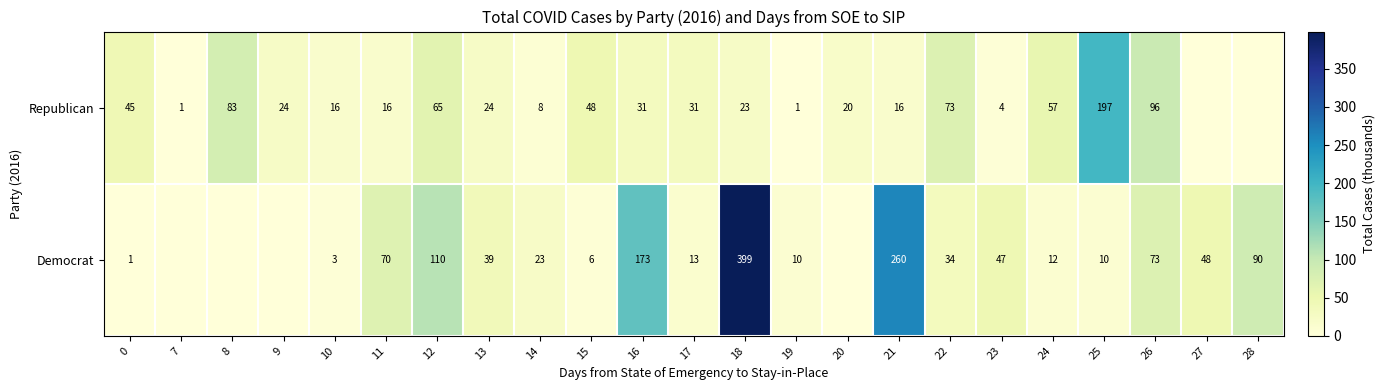

At 11, list the series in order from largest to smallest.

Democrat, Republican